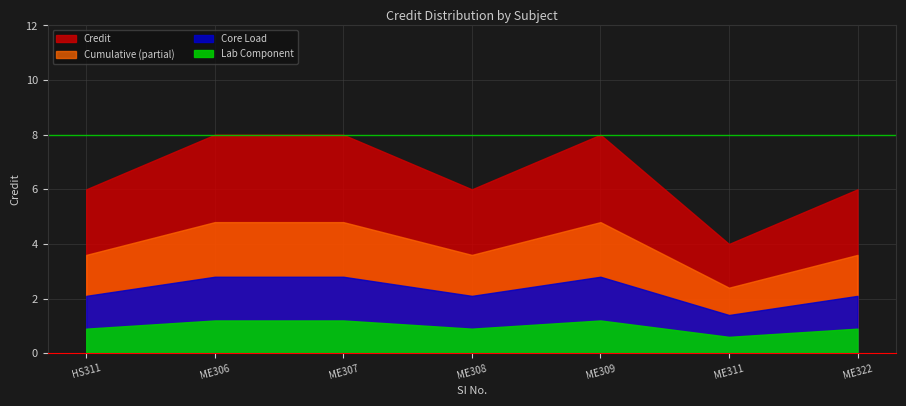

Reading left to right, list all the values displayed in this chart.

1=6	2=8	3=8	4=6	5=8	6=4	7=6